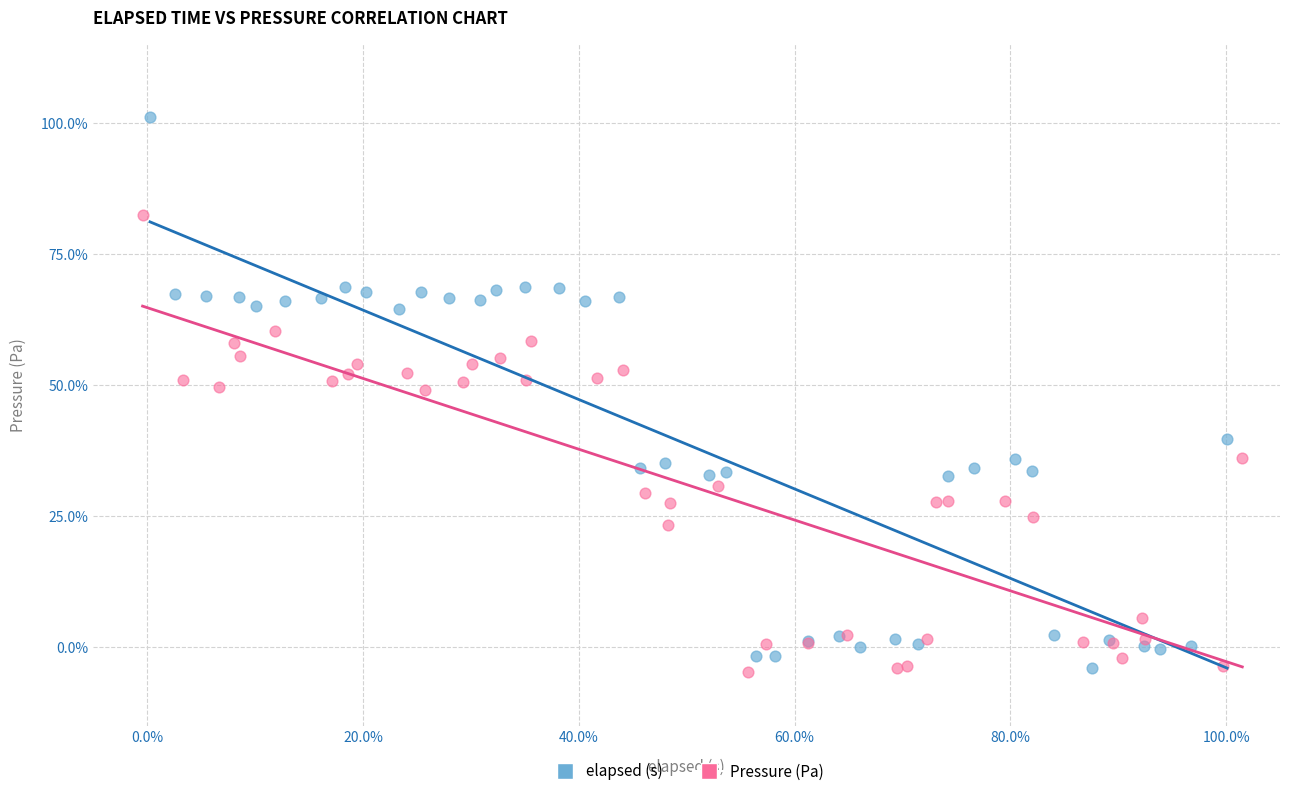

Which series has the largest Y range (max minus min)?

elapsed (s)